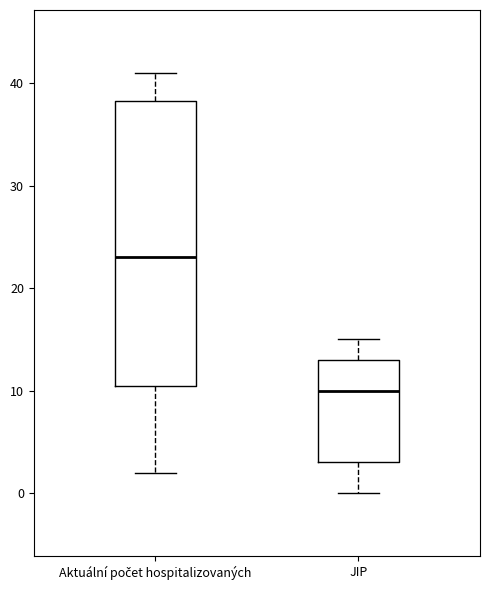

Which box has the highest median line?

Aktuální počet hospitalizovaných